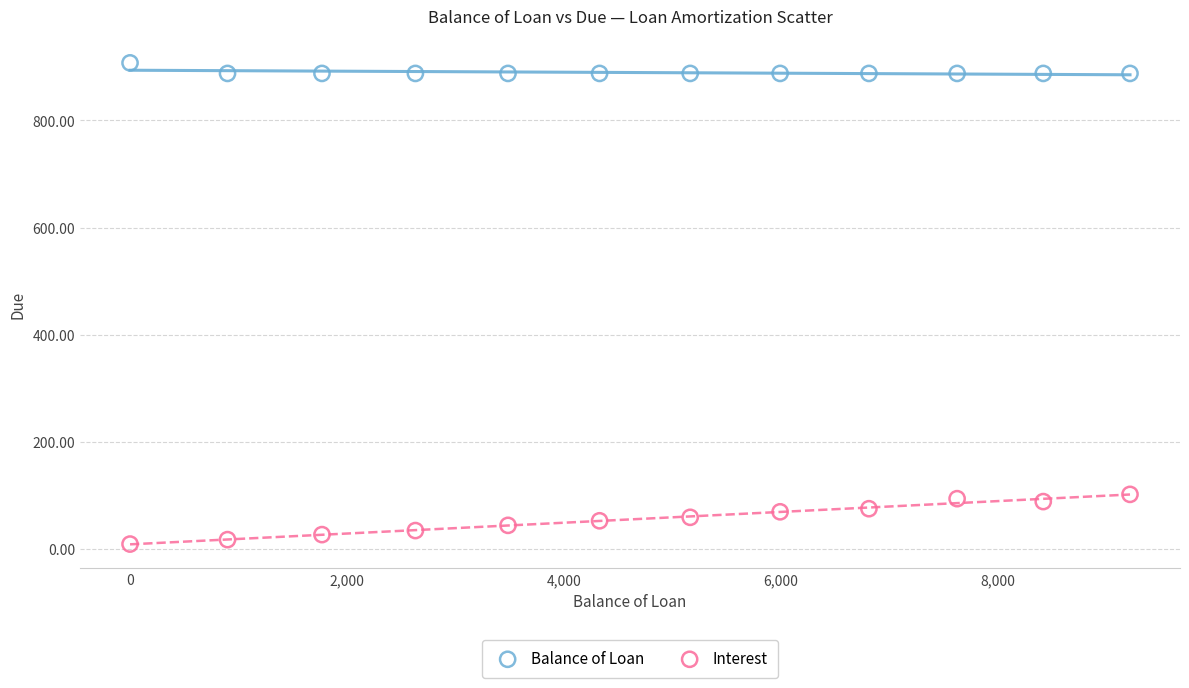

Which series has the largest Y range (max minus min)?

Interest